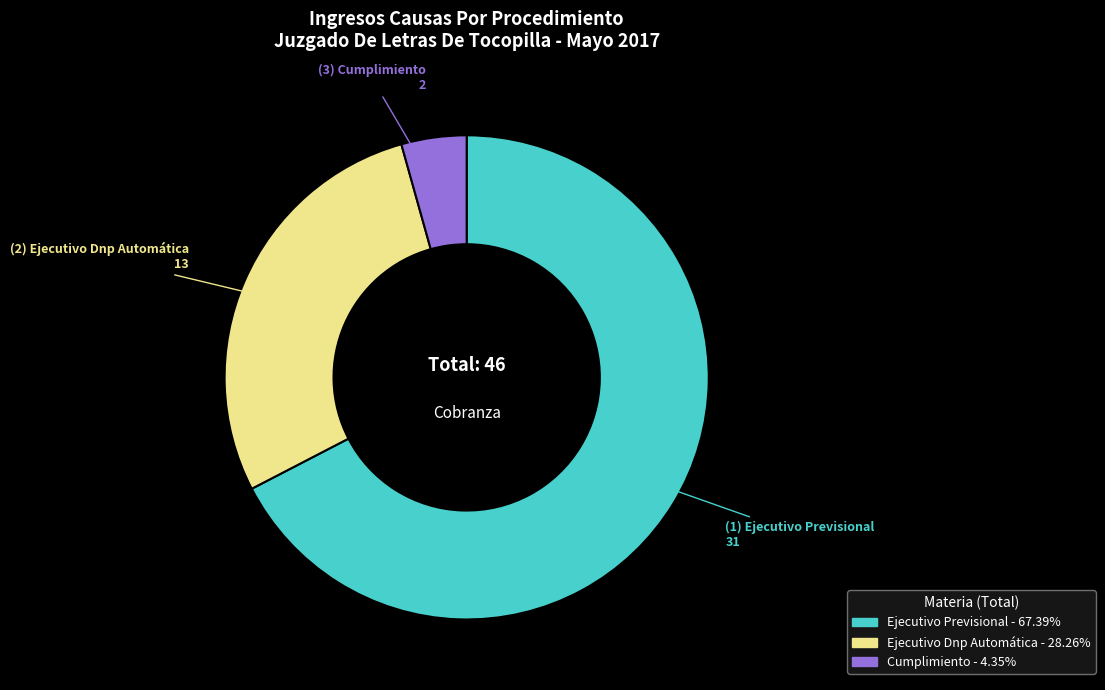

Is the sum of Ejecutivo Previsional and Cumplimiento greater than half?

Yes